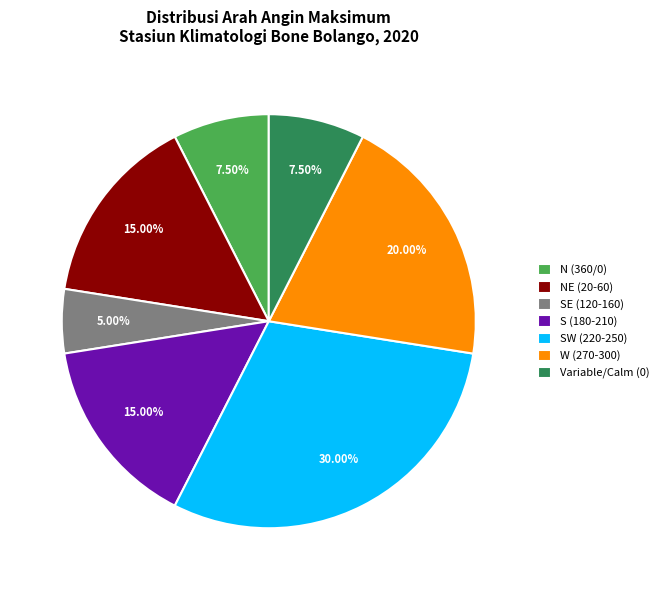

Does any single category account for the majority?

No